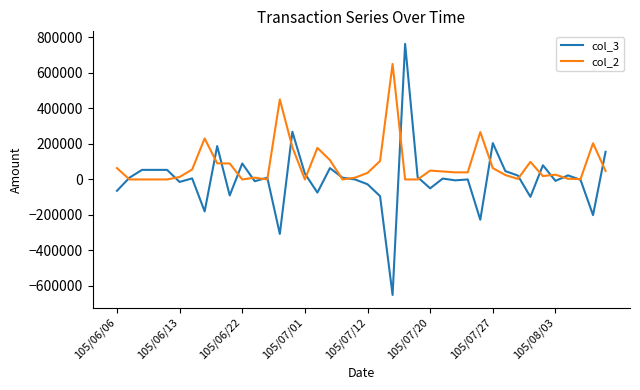

In col_3, how many points are lower than both neighbors (excluding endpoints)?

13